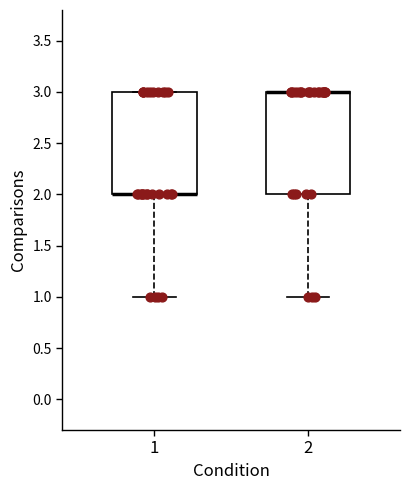

Where is the lower edge of the box at x = 1 on the y-axis? The values are not printed on the chart, so give them approximately, as read against the axis.

2